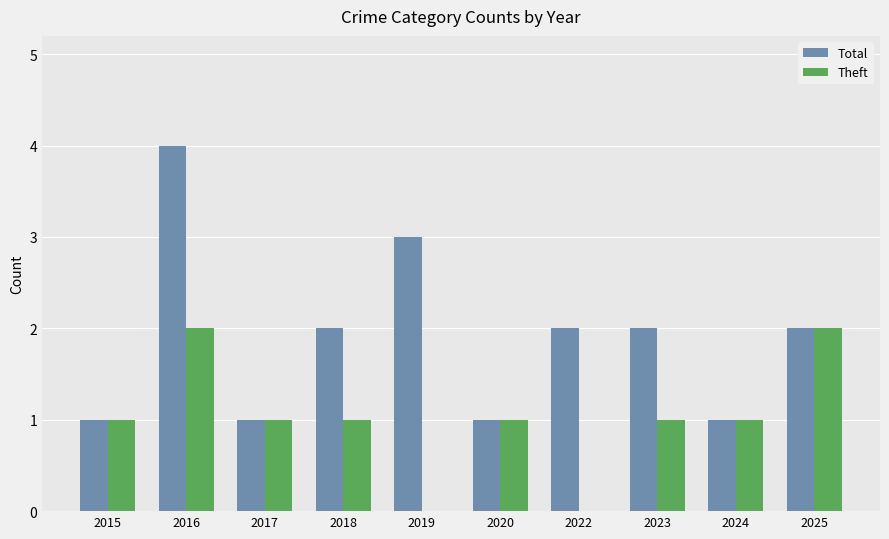

What is the approximate value of Total at 2019?

3